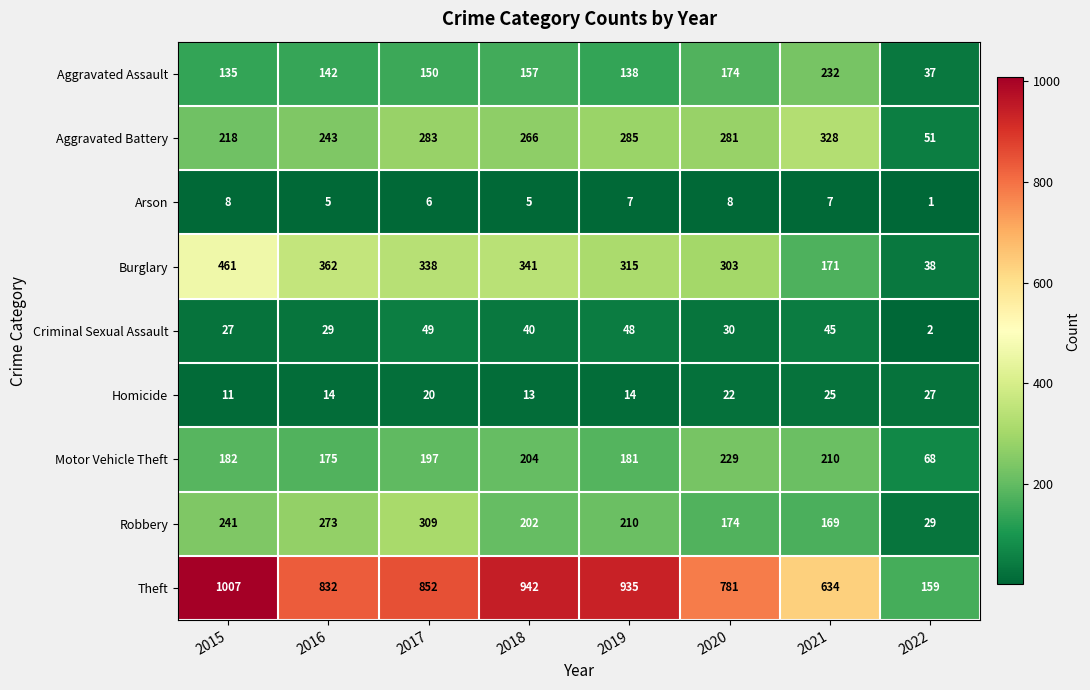

What is the total value across all series at 2022?

412